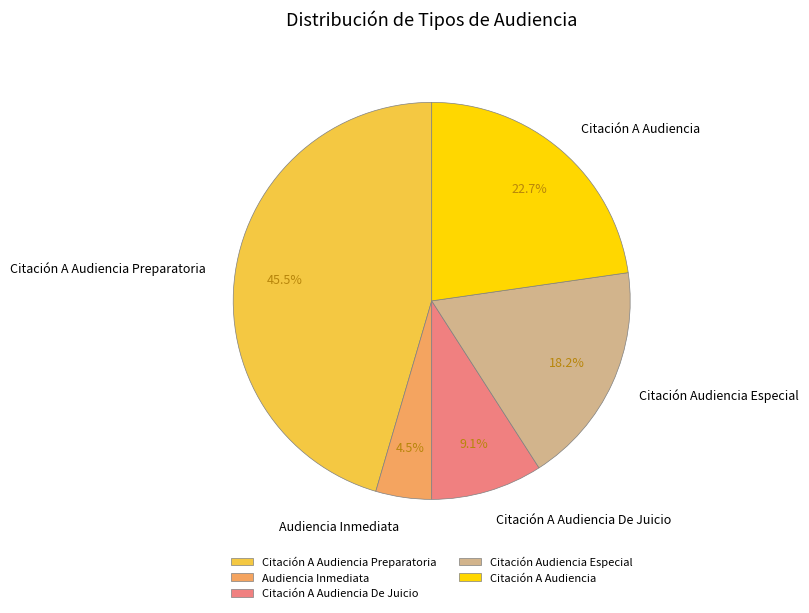

The Citación A Audiencia De Juicio slice represents 9% of the pie. True or false?

True